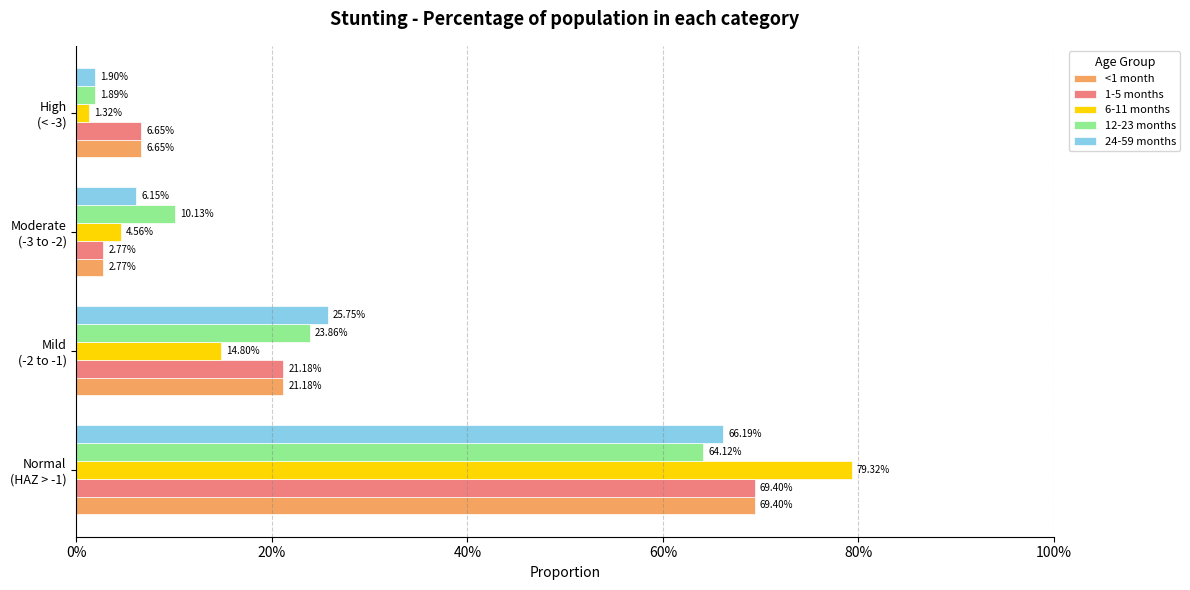

What are all the series names shown in the legend?

<1 month, 1-5 months, 6-11 months, 12-23 months, 24-59 months